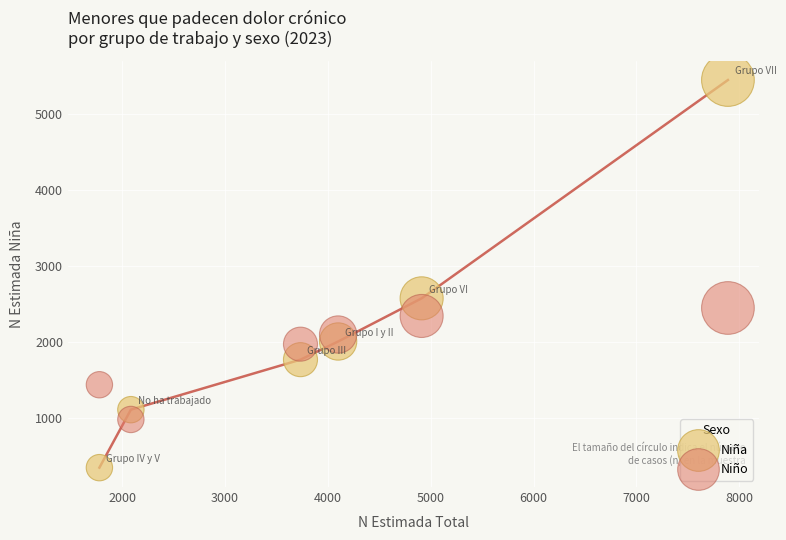

Across all data points, what is the range of X values (max minus min)?

6111